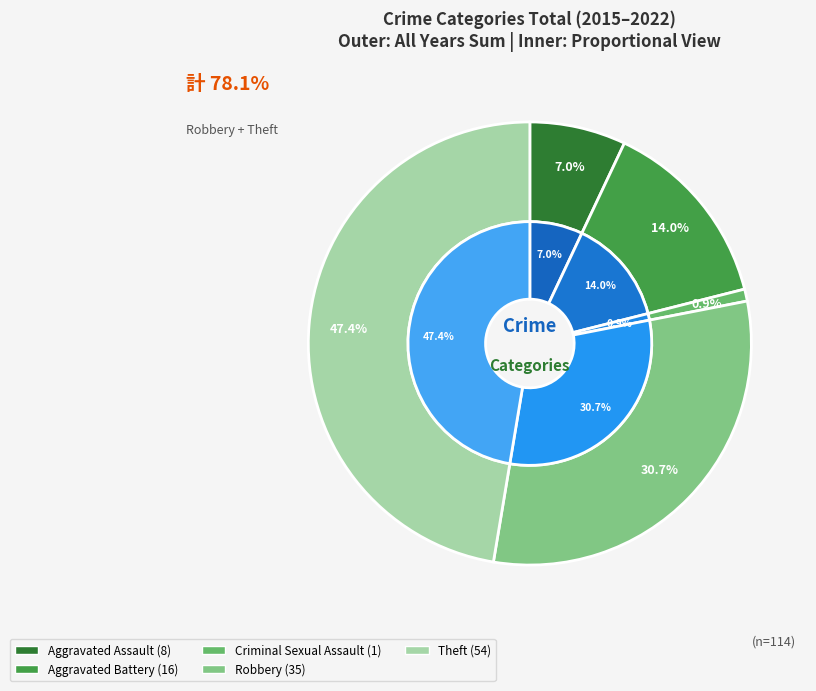

How many segments does this pie chart have?

5